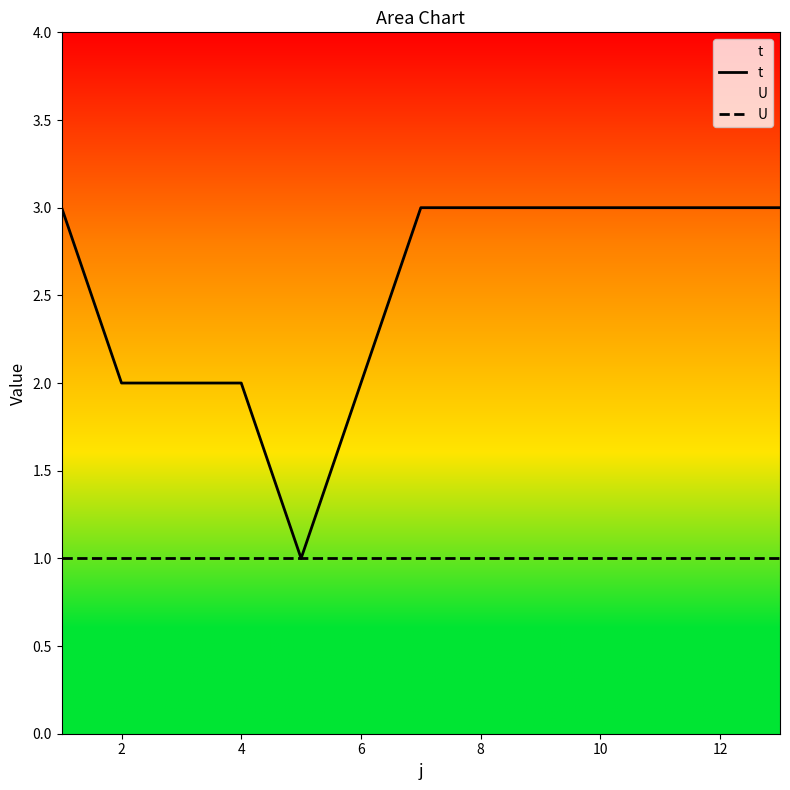

What are all the series names shown in the legend?

t, U